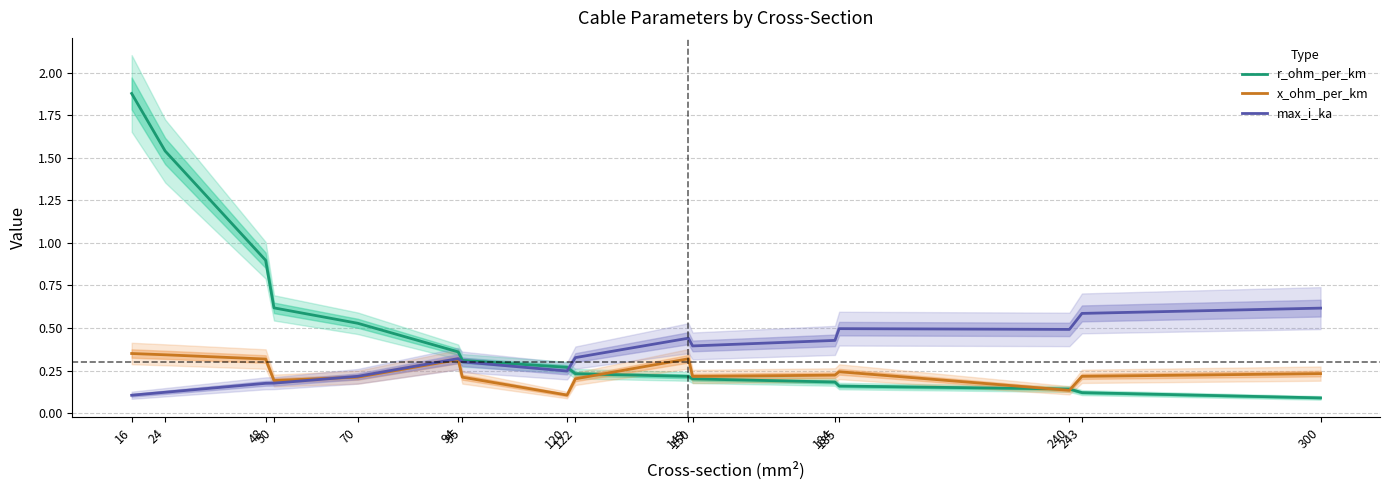

How many intersections are there between x_ohm_per_km and max_i_ka?

1